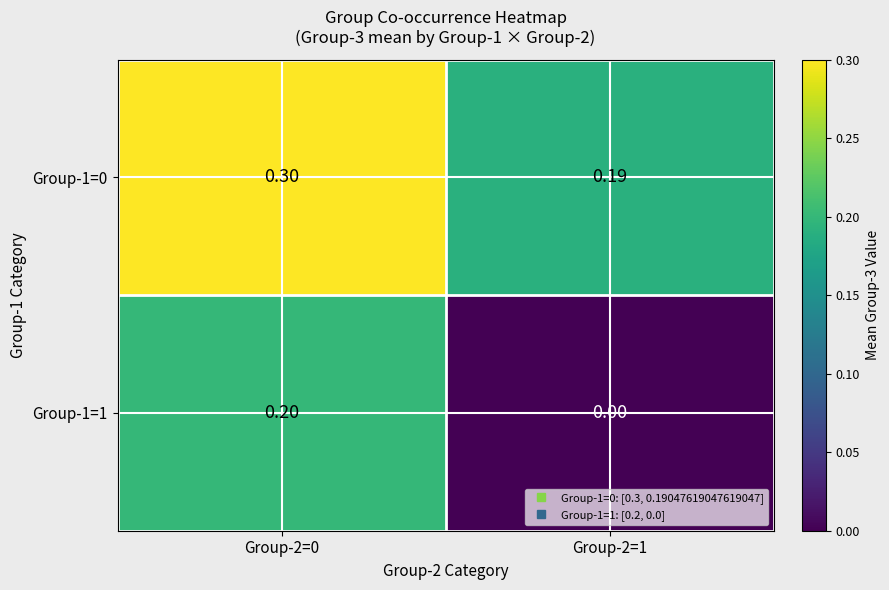

What is the greatest value displayed?

0.3